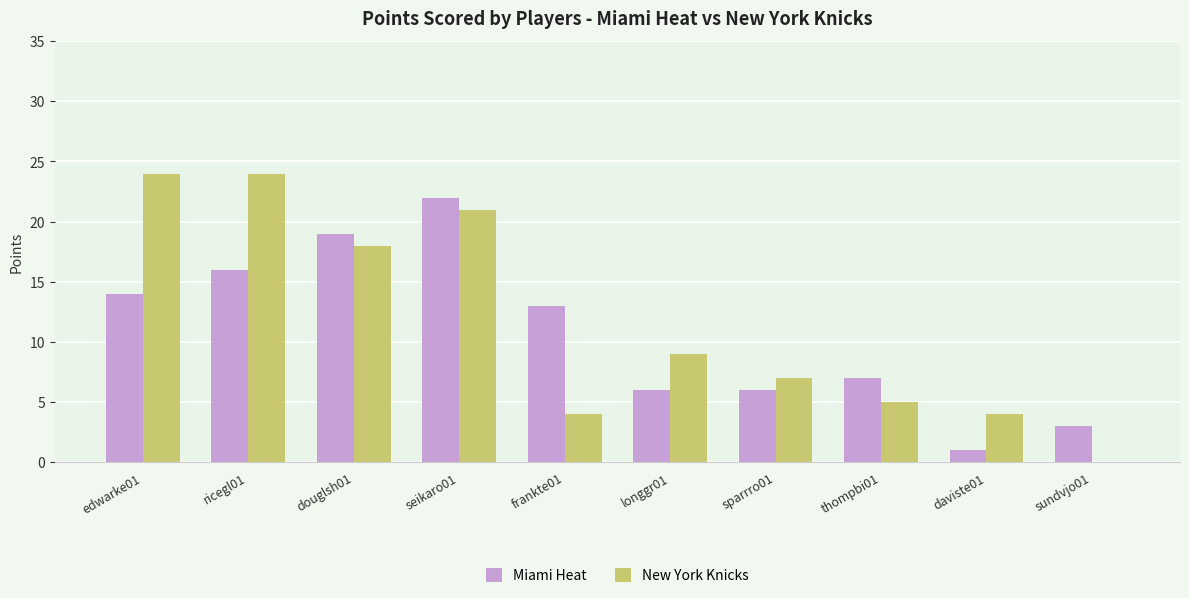

Reading left to right, transcribe all the data shown in this chart.

Miami Heat: edwarke01=14	ricegl01=16	douglsh01=19	seikaro01=22	frankte01=13	longgr01=6	sparrro01=6	thompbi01=7	daviste01=1	sundvjo01=3
New York Knicks: edwarke01=24	ricegl01=24	douglsh01=18	seikaro01=21	frankte01=4	longgr01=9	sparrro01=7	thompbi01=5	daviste01=4	sundvjo01=0